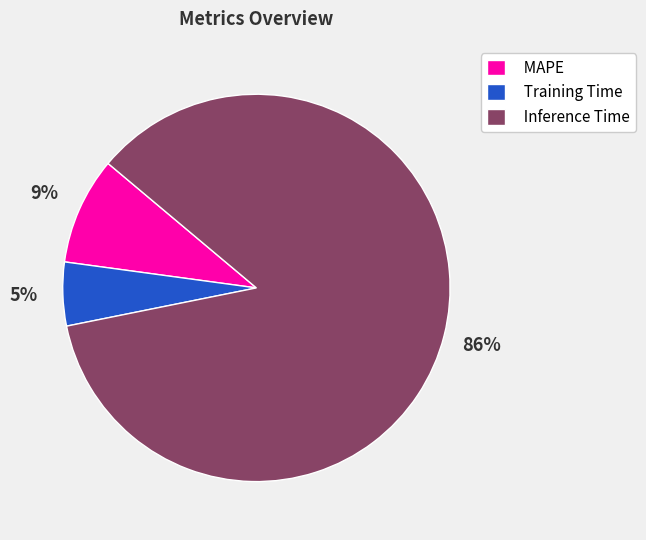

To the nearest percent, what is the combined percentage of Inference Time and MAPE?

95%